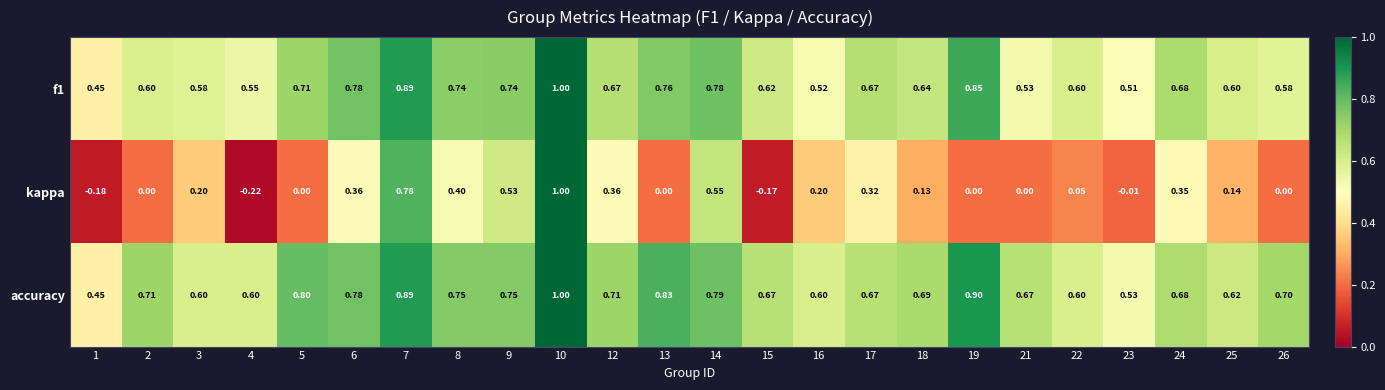

Which series has the largest total across all categories?

accuracy